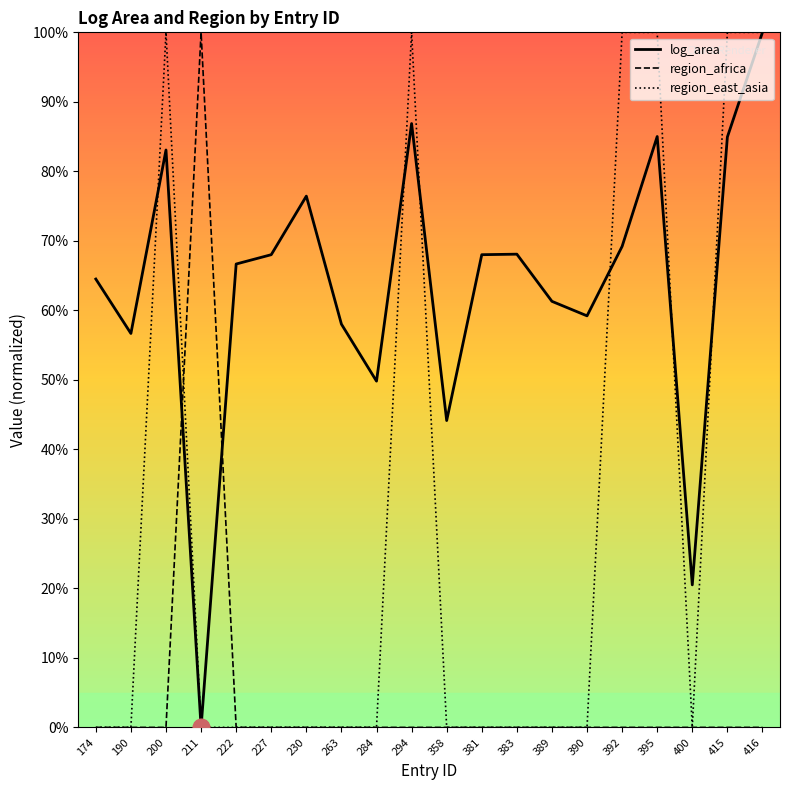

Which series has the largest total across all categories?

log_area